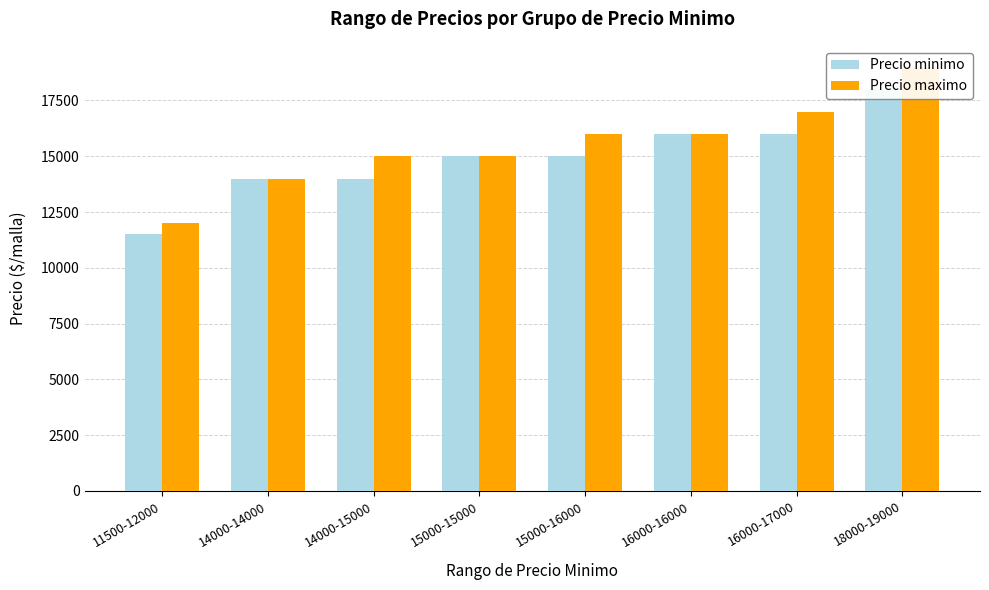

What is the average value of the Precio minimo series?

14938